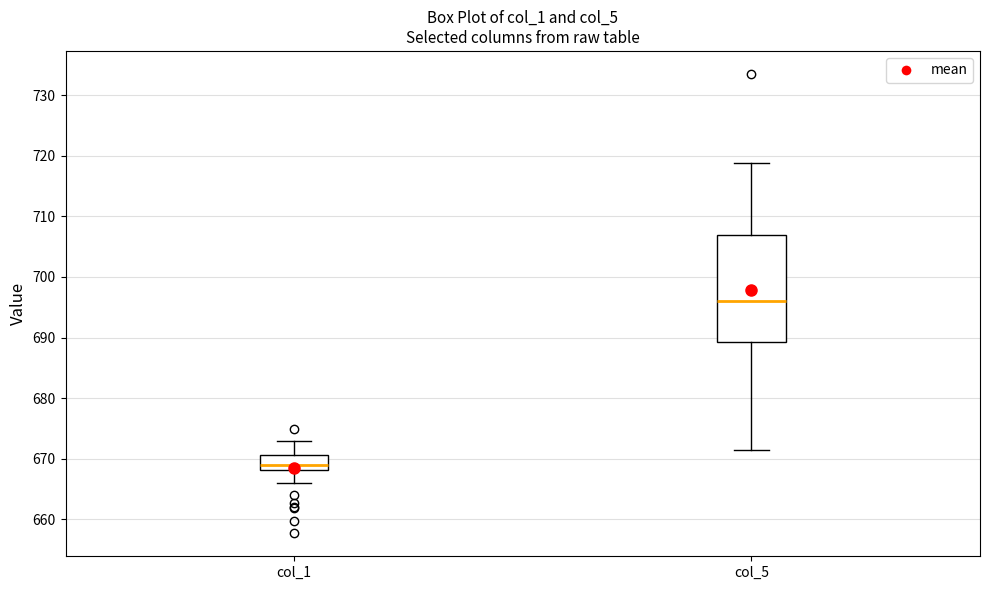

Reading left to right, read every box against the y-axis: the position of its median line, the range the box covers, and the ends of its whiskers. The values are not printed on the chart, so give them approximately, as read against the axis.

col_1: median 669, box 668 to 671, whiskers 666 to 673
col_5: median 696, box 689 to 707, whiskers 672 to 719